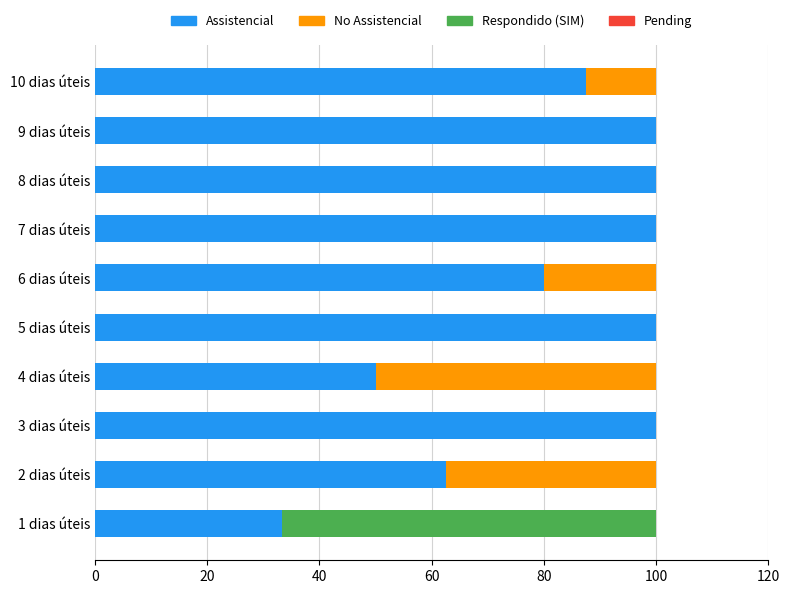

What is the total value across all series at 7 dias úteis?

100.0